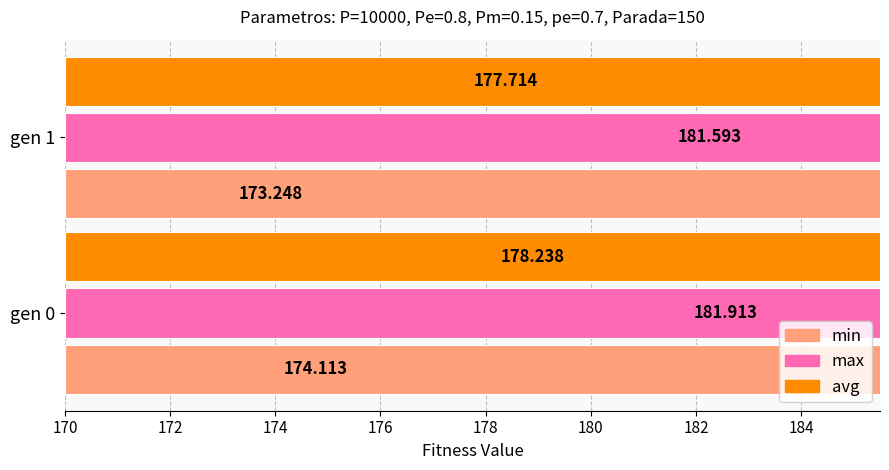

The value of avg at gen 0 is 56.2. True or false?

False